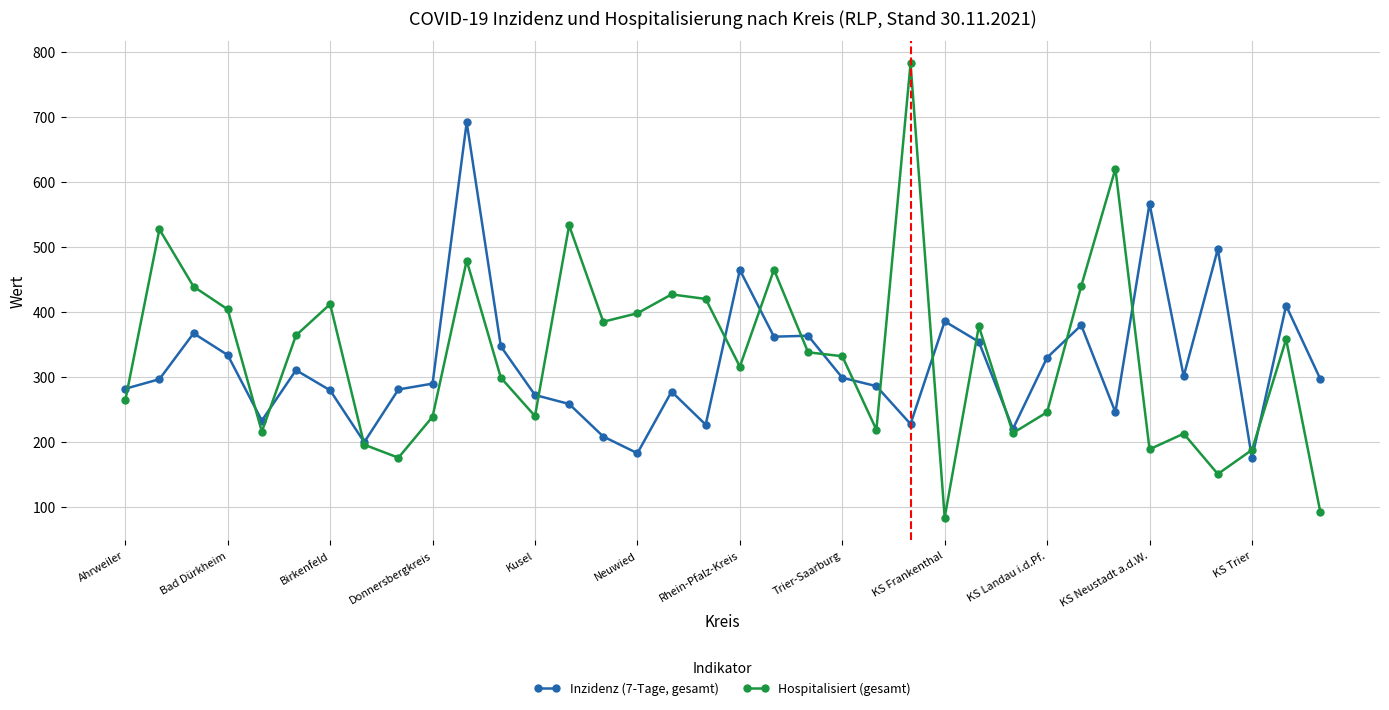

True or false: Inzidenz (7-Tage, gesamt) and Hospitalisiert (gesamt) cross at least once.

True